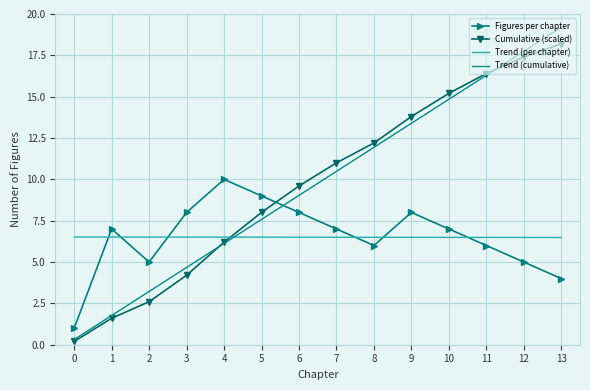

Which series has the largest range (max minus min)?

Trend (cumulative)